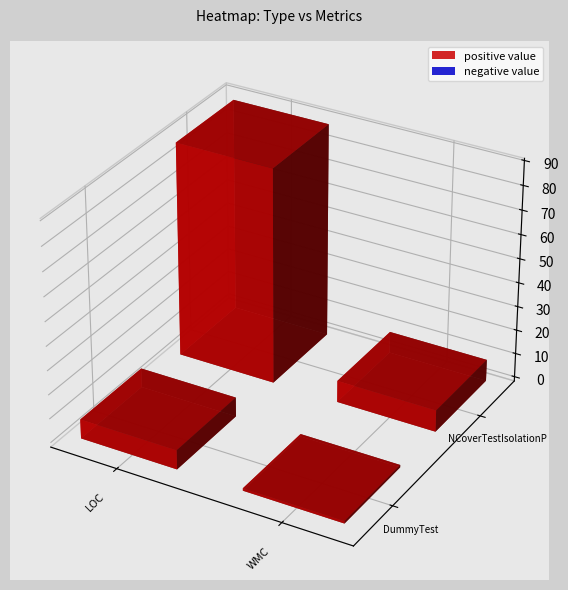

Count the NCoverTestIsolationProviderIntegrationTest values in the range 9 to 89.

2